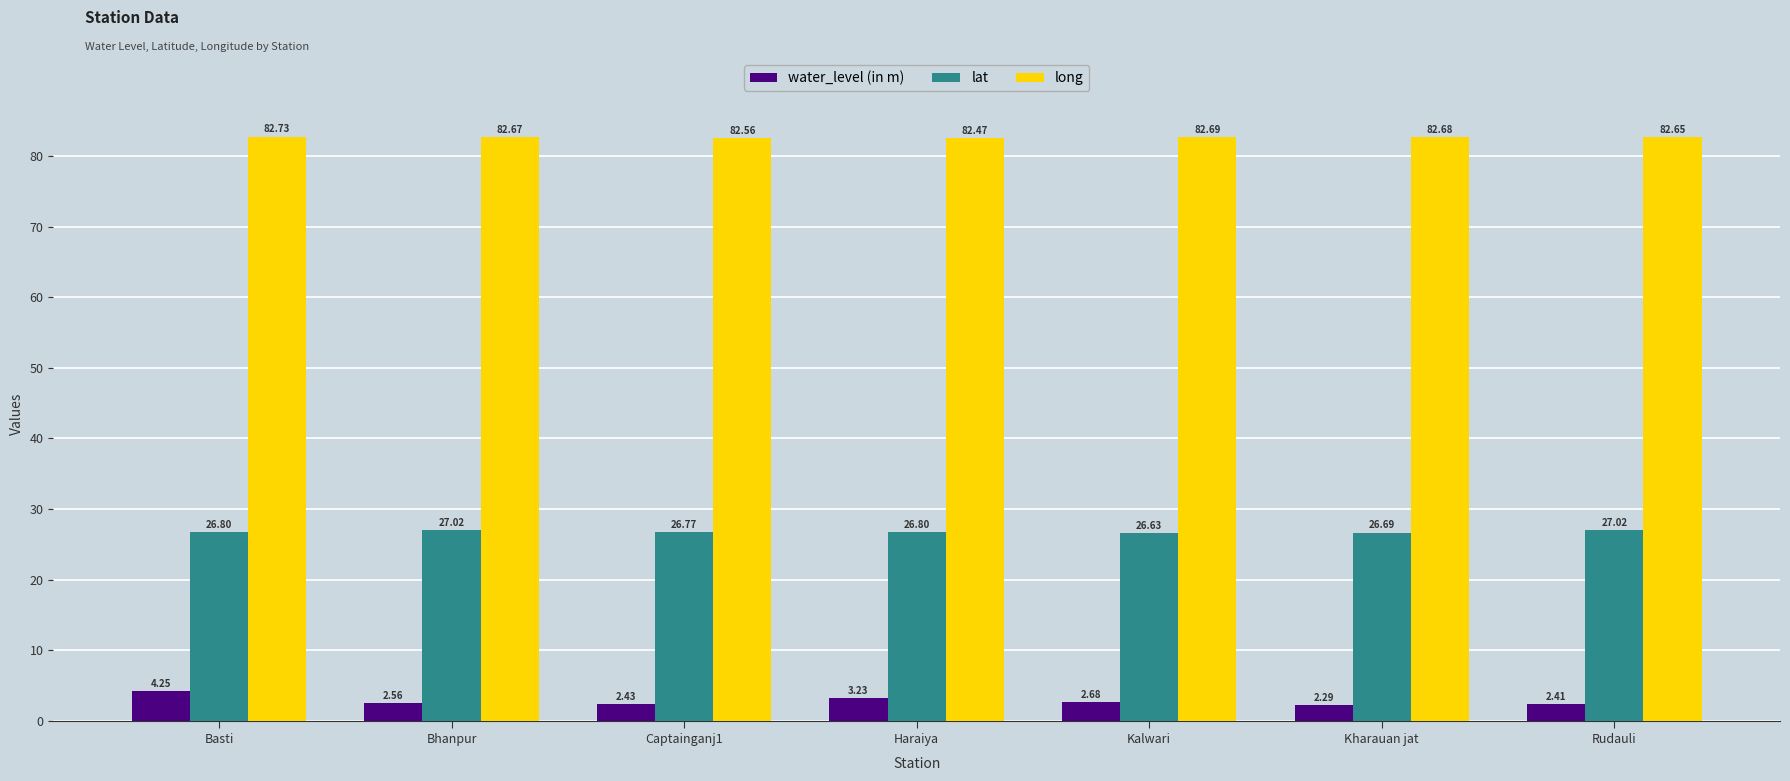

Rank the series at Kharauan jat from highest to lowest value.

long, lat, water_level (in m)